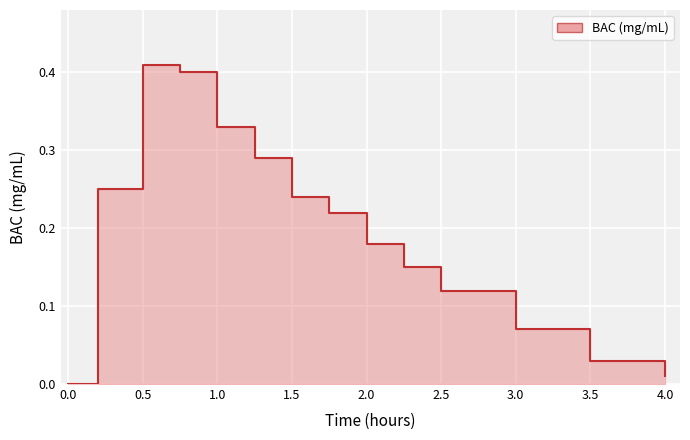

Reading left to right, list all the values displayed in this chart.

0.0	0.2	0.4	0.4	0.3	0.3	0.2	0.2	0.2	0.1	0.1	0.1	0.0	0.0